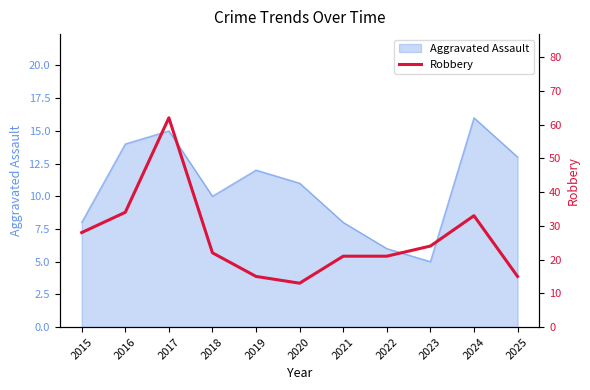

Between 2024 and 2018, which is larger?

2024